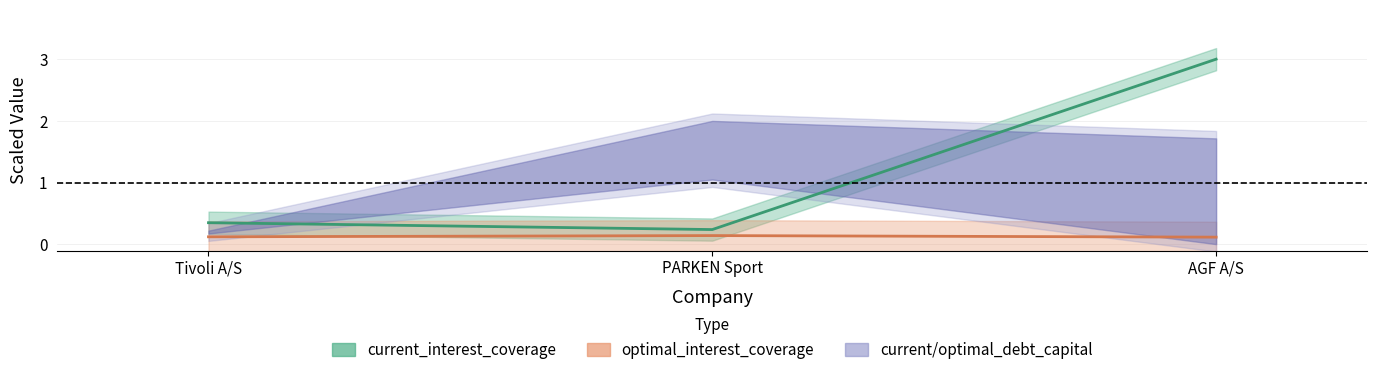

What position from the right is AGF A/S?

1